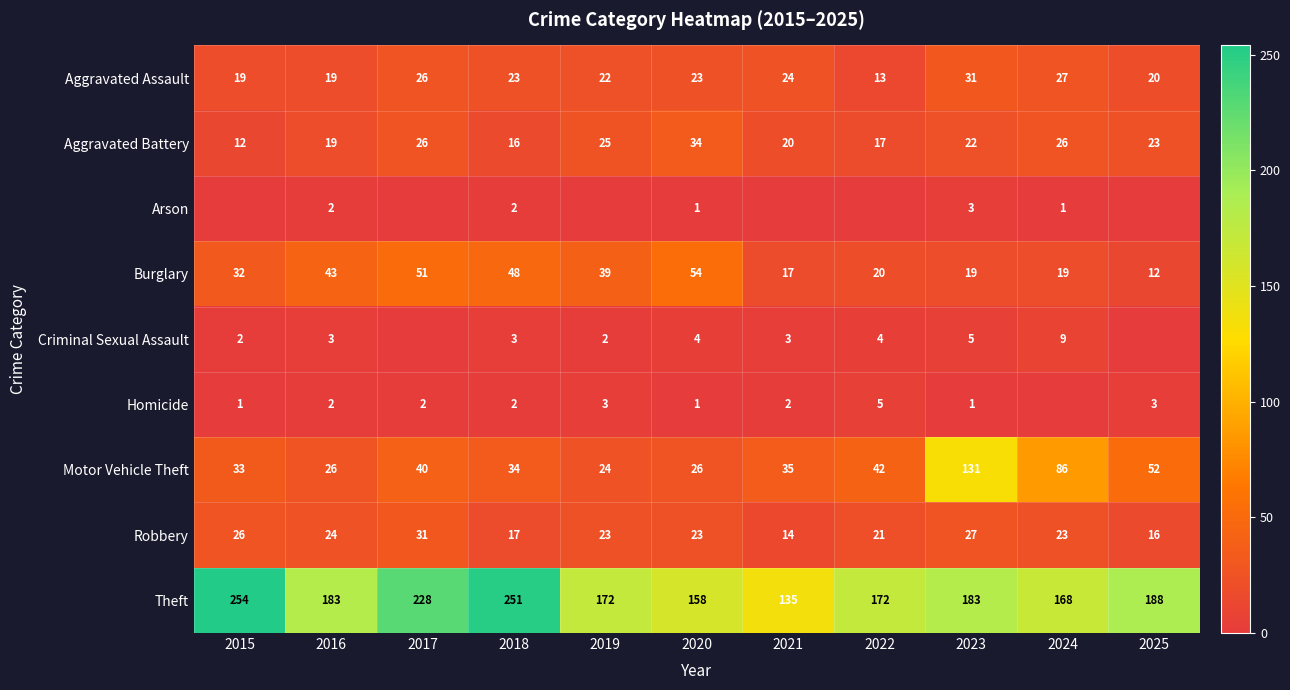

Is it true that Criminal Sexual Assault equals 5 at 2018?

False